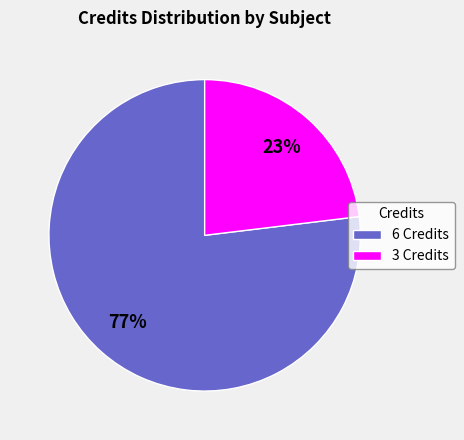

To the nearest percent, what is the difference between the 6 Credits and 3 Credits slice percentages?

54%